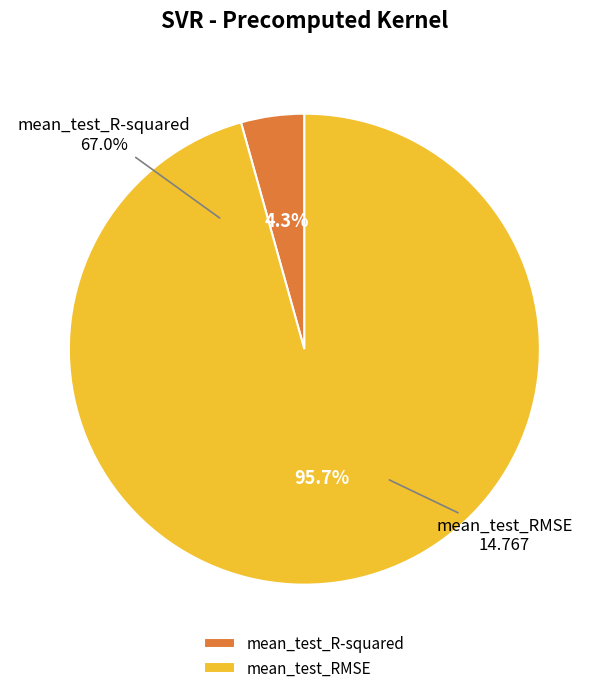

What is the change in value from mean_test_R-squared to mean_test_RMSE?

+14.1